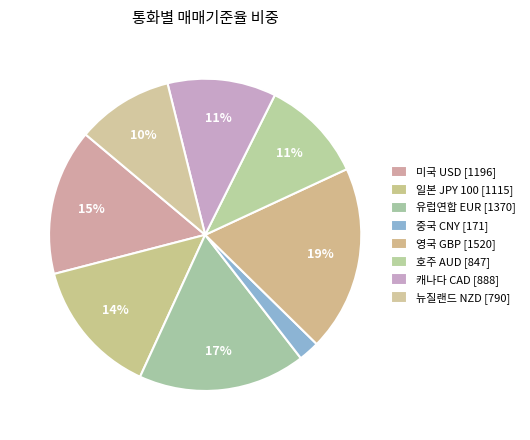

Count the number of slices in the pie.

8